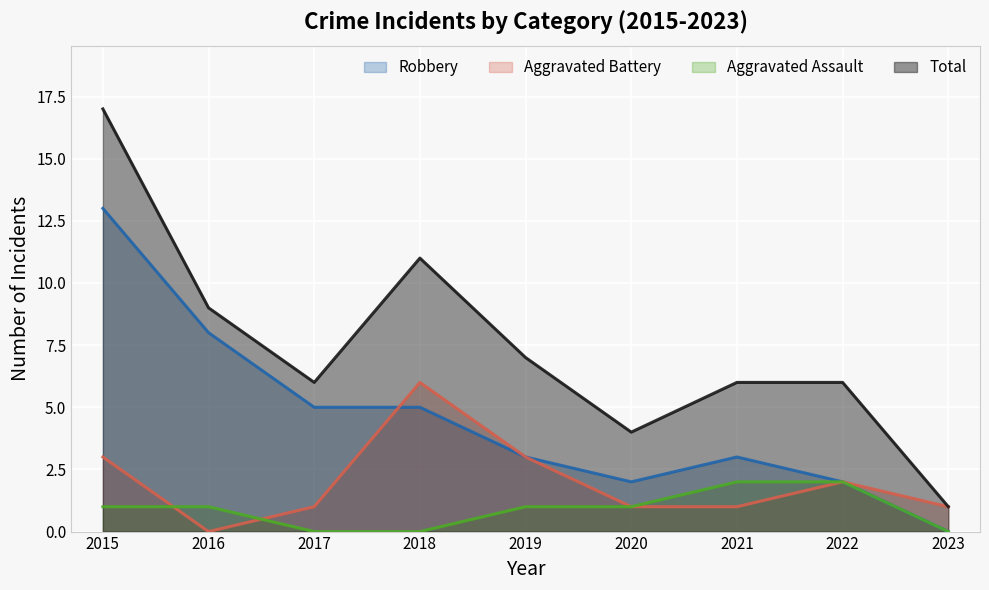

At how many categories does at least one series exceed 6?

4